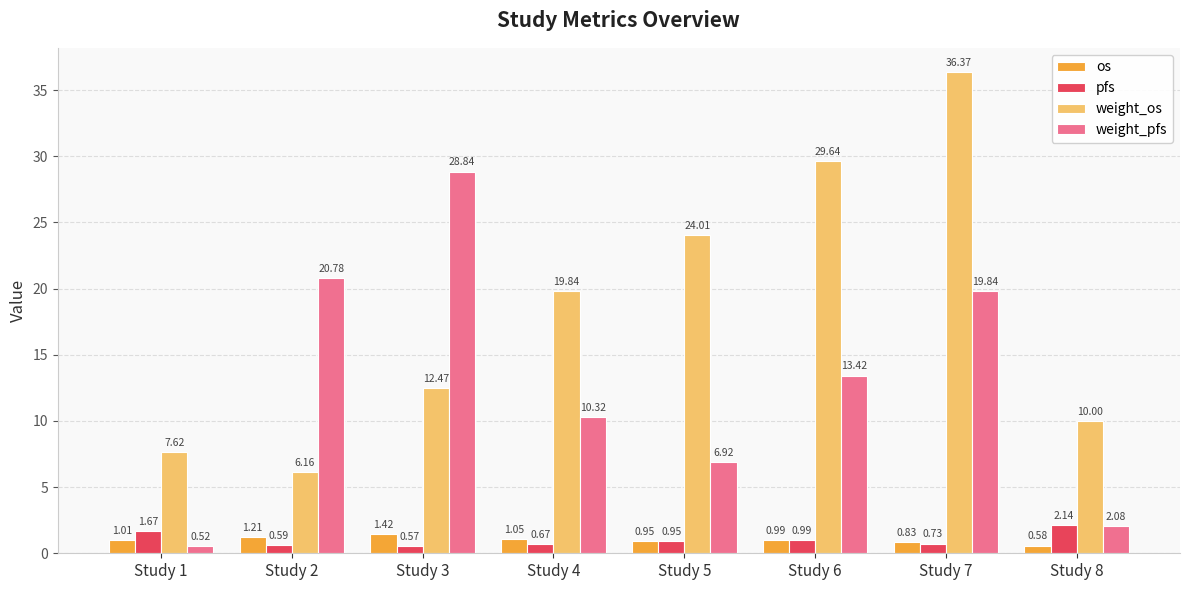

Rank the series by their maximum value, from lowest to highest.

os, pfs, weight_pfs, weight_os